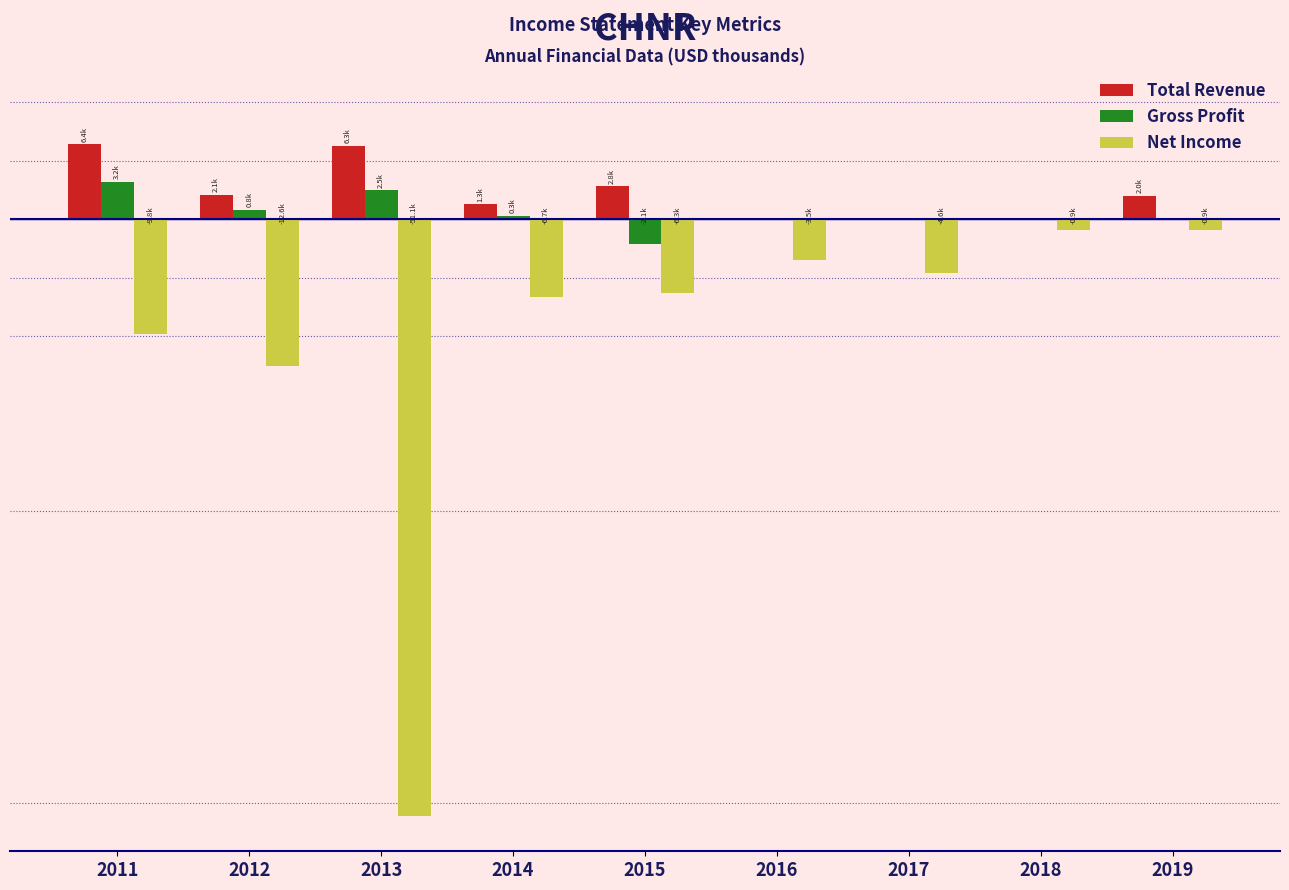

What are all the series names shown in the legend?

Total Revenue, Gross Profit, Net Income